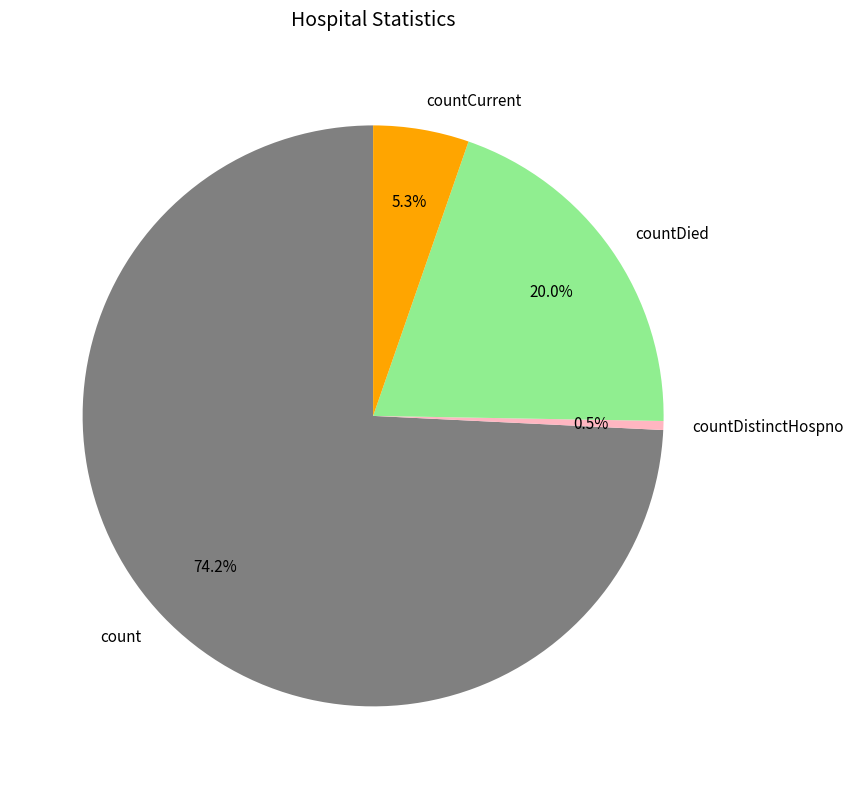

The countDied slice represents 14% of the pie. True or false?

False